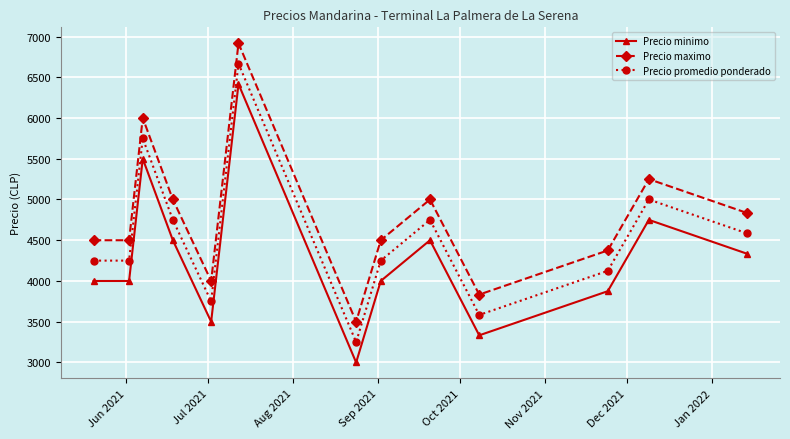

At how many categories does at least one series exceed 6102?

1